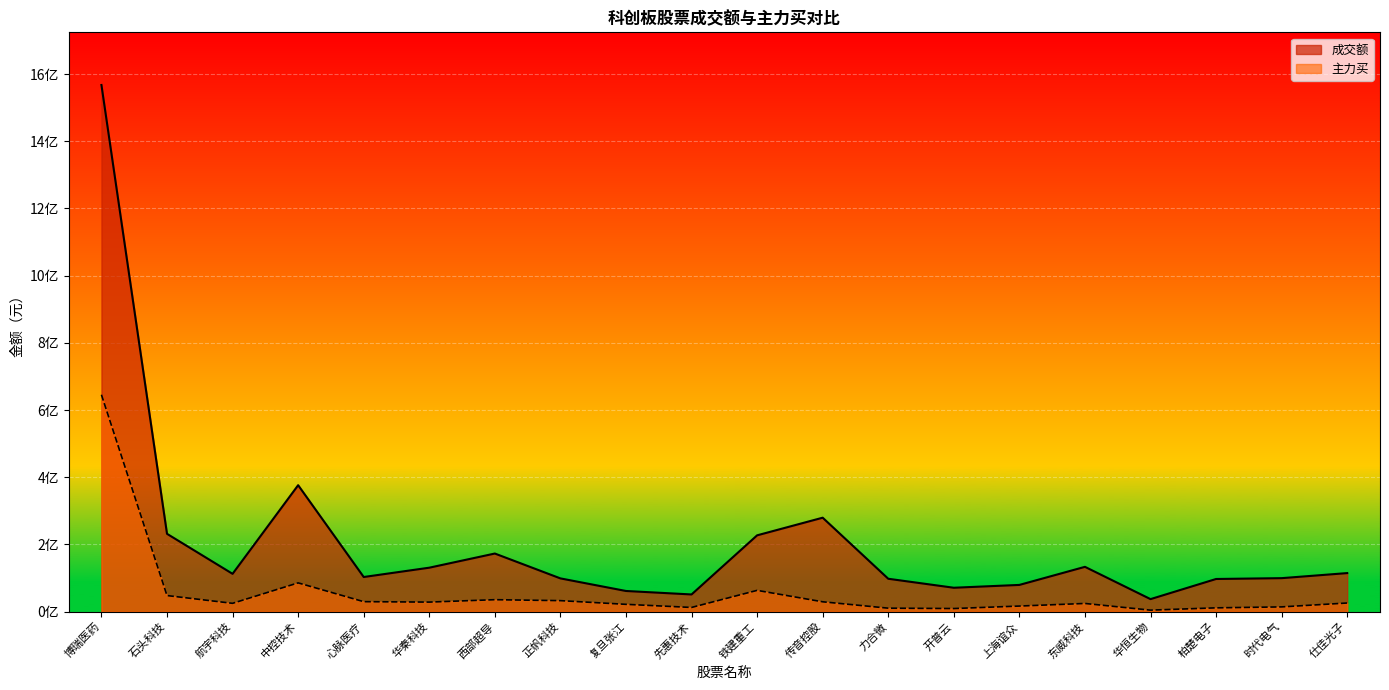

Is the value of 成交额 at 心脉医疗 greater than the value of 主力买 at 仕佳光子?

Yes